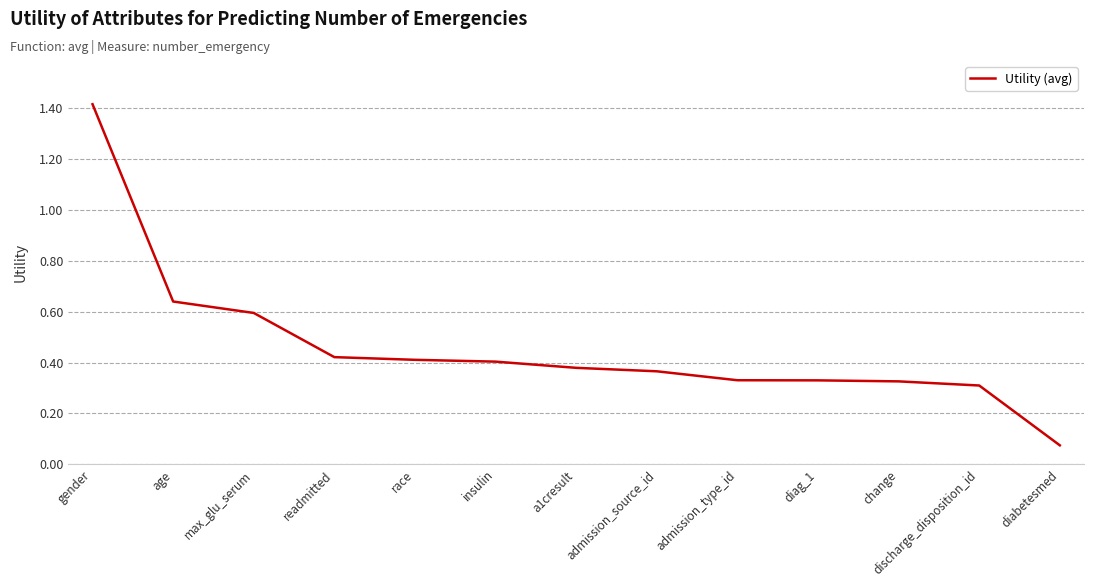

At which label is the value closest to 0?

diabetesmed